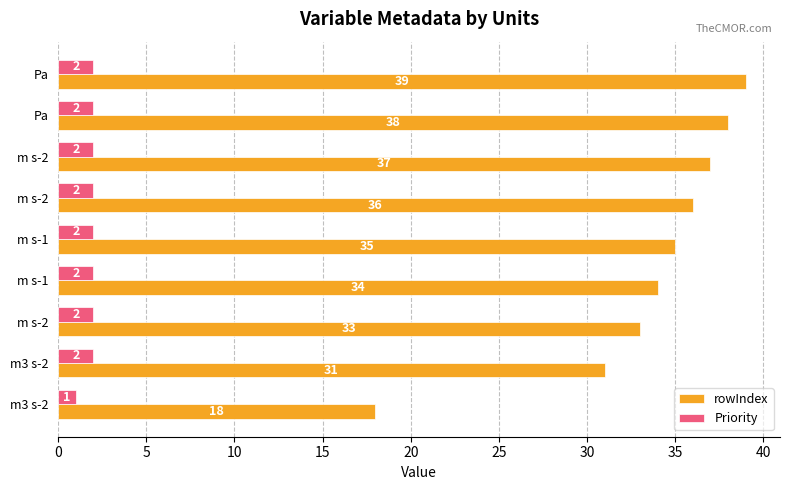

What is the average value of the Priority series?

2